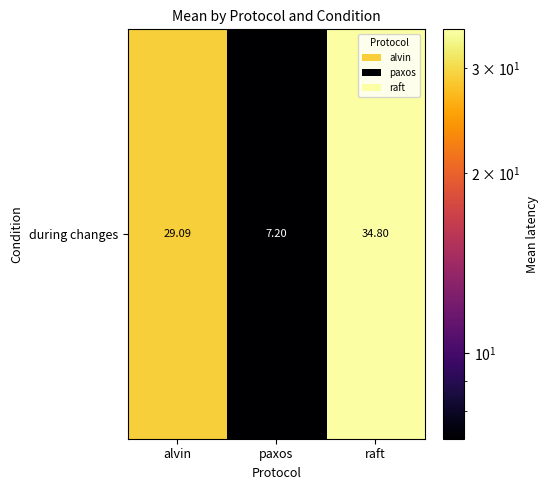

Reading left to right, what are all the values shown in this chart?

29.1	7.2	34.8